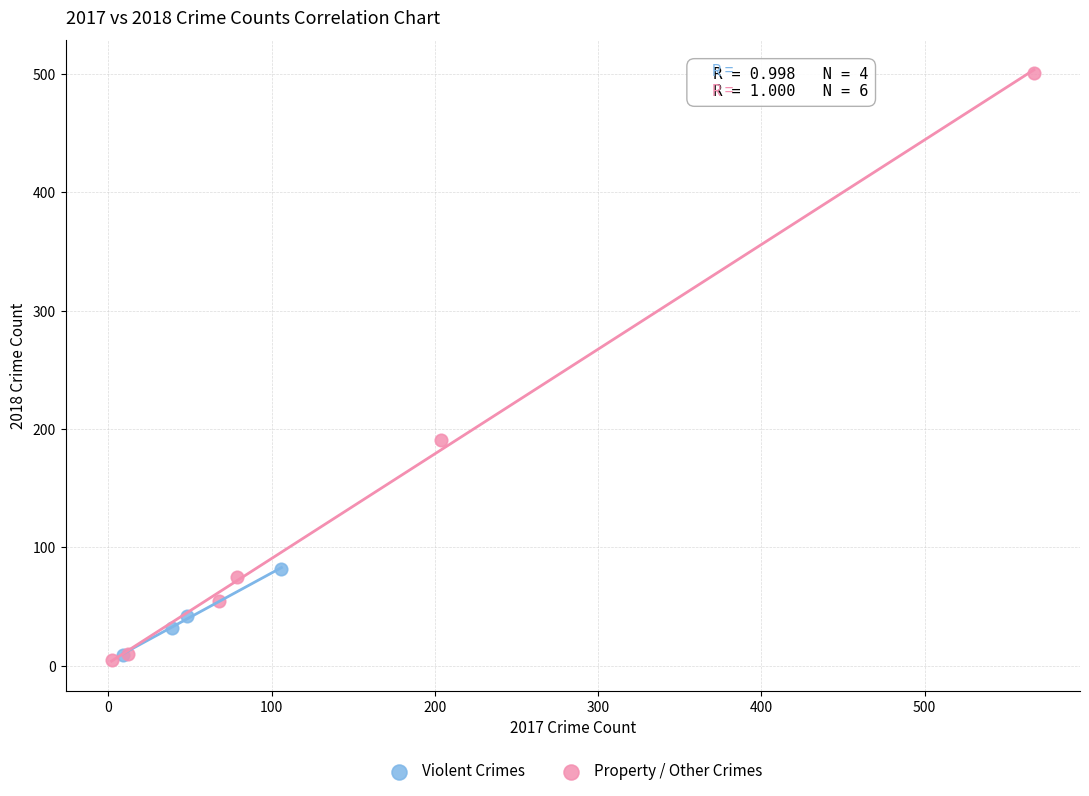

Which series has the widest spread of Y values?

Property / Other Crimes